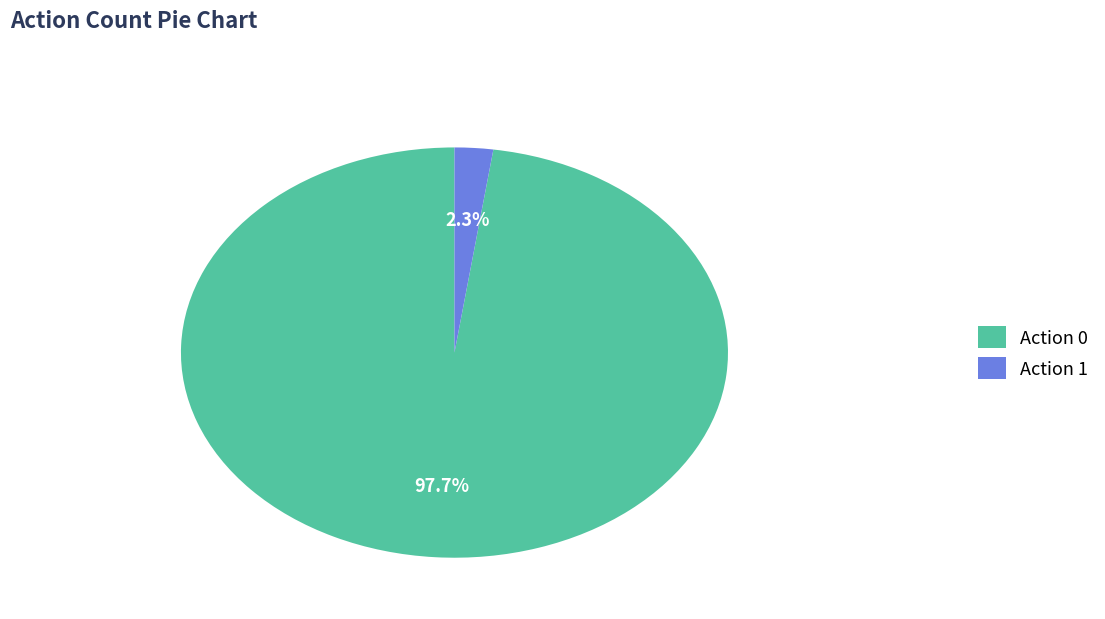

Between Action 1 and Action 0, which is larger?

Action 0